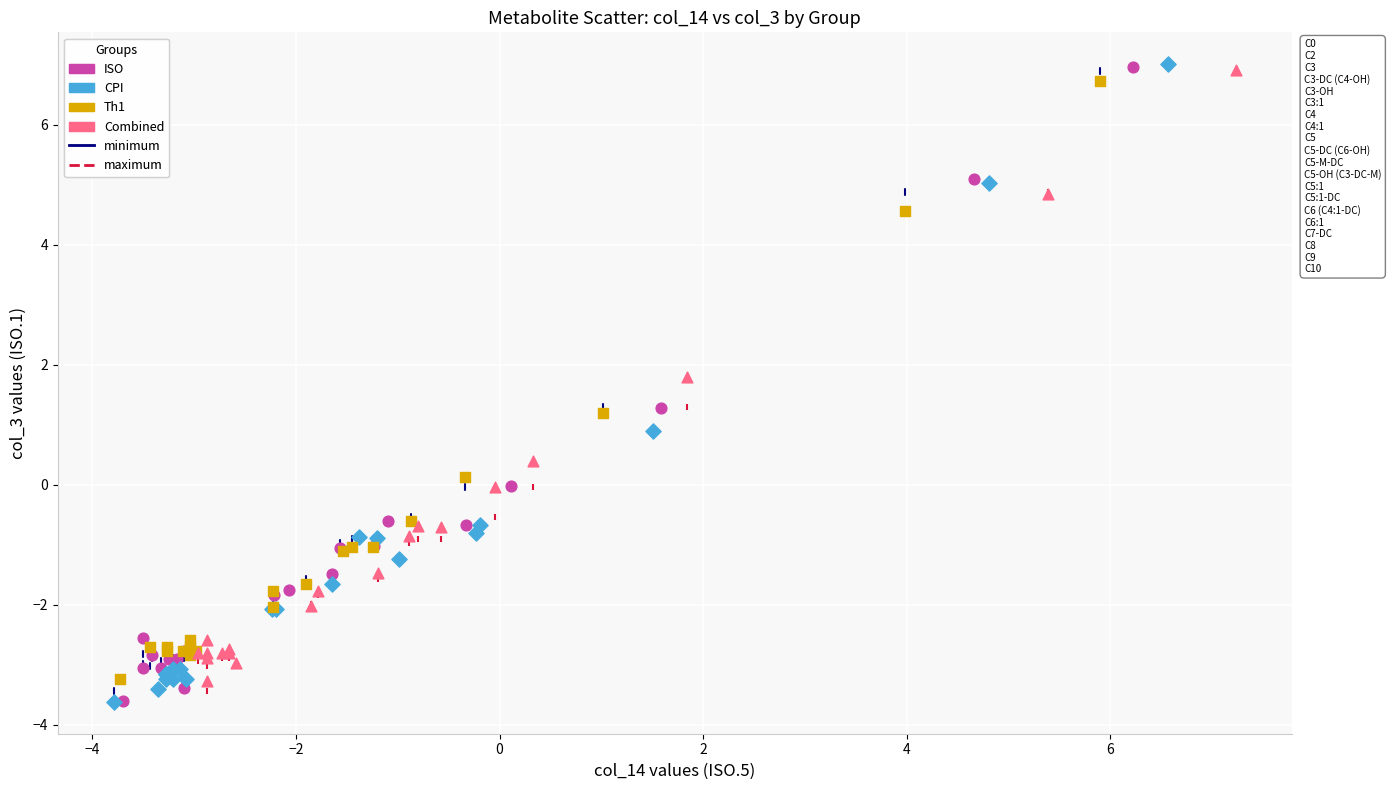

Which series has the widest spread of Y values?

CPI